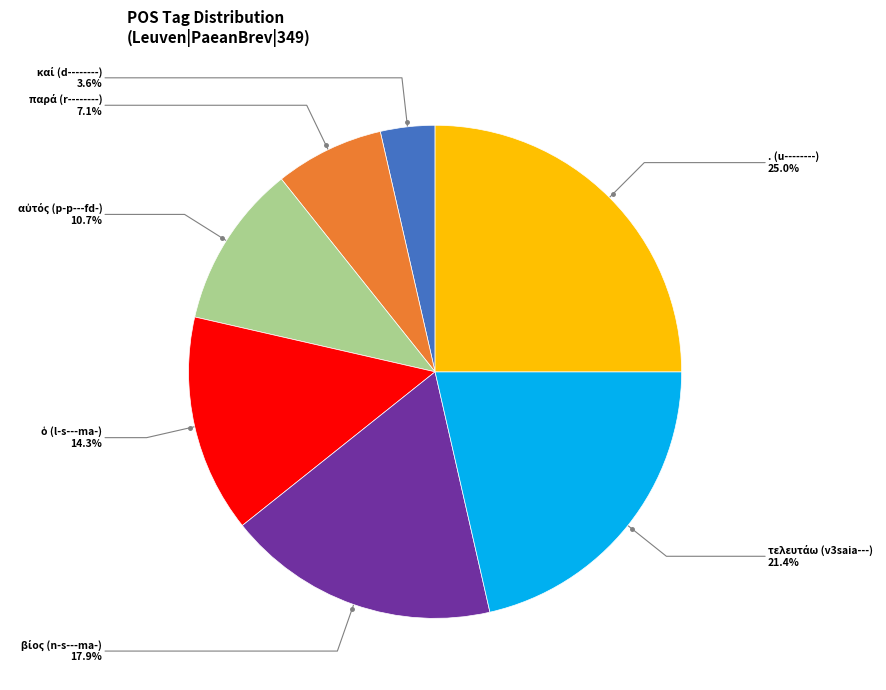

Does any single category account for the majority?

No